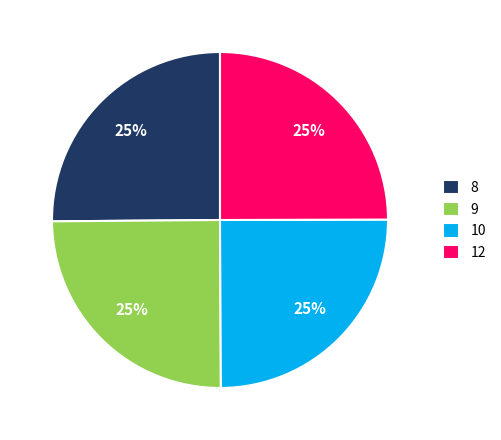

To the nearest percent, what percentage of the pie is 12?

25%